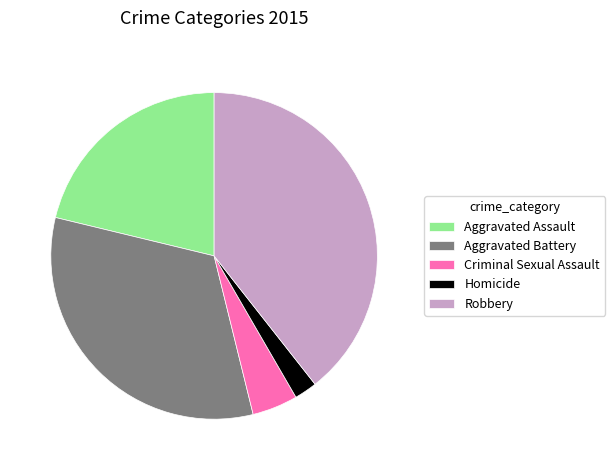

Rank the categories by value from highest to lowest.

Robbery, Aggravated Battery, Aggravated Assault, Criminal Sexual Assault, Homicide